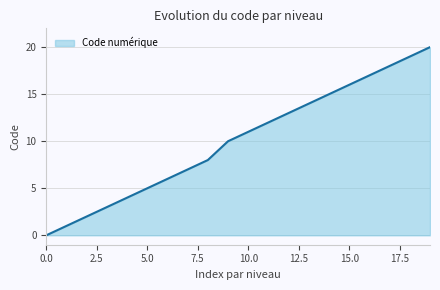

What is the maximum value shown in the chart?

20